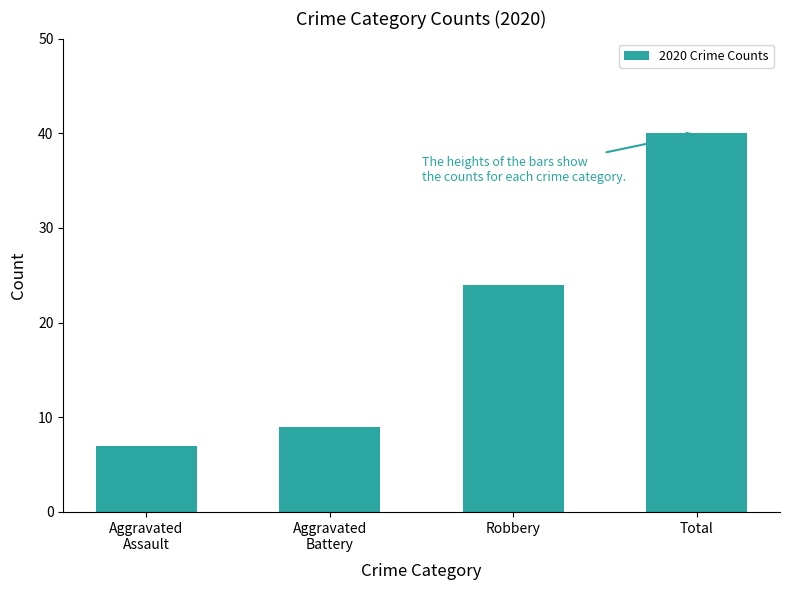

What is the label of the 4th bar from the right?

Aggravated
Assault